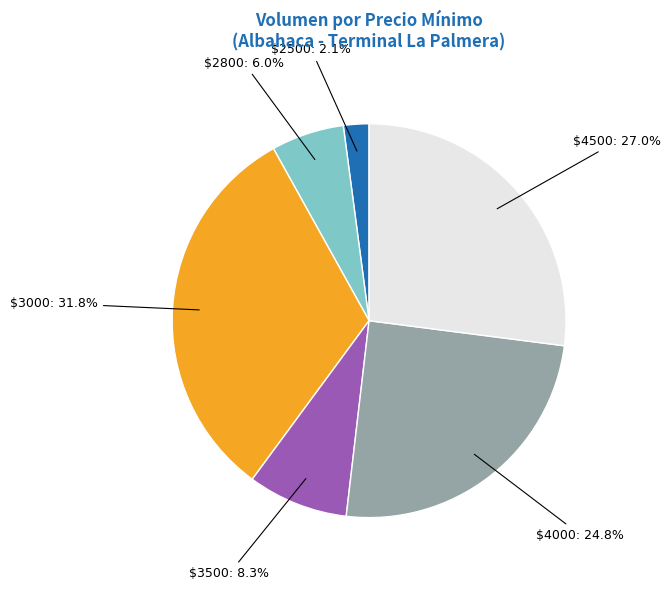

What is the largest slice in the pie chart?

$3000: 31.8%